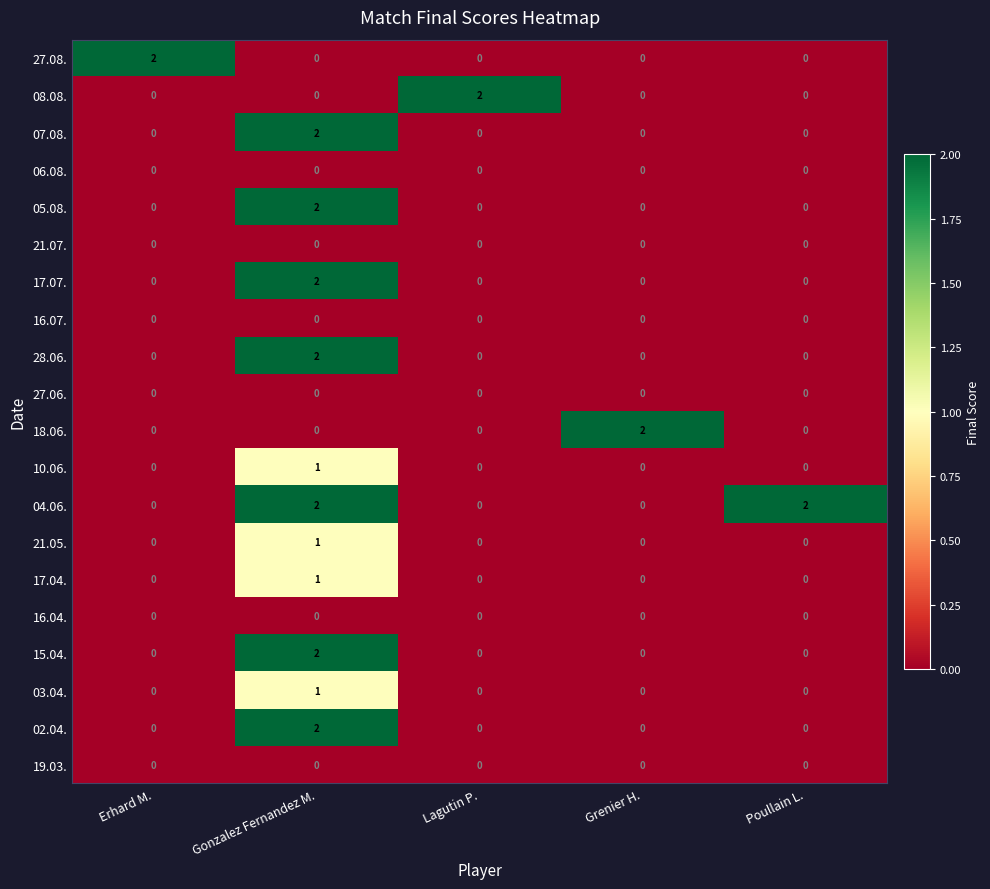

True or false: 17.07. has a value of 0 at Poullain L..

True